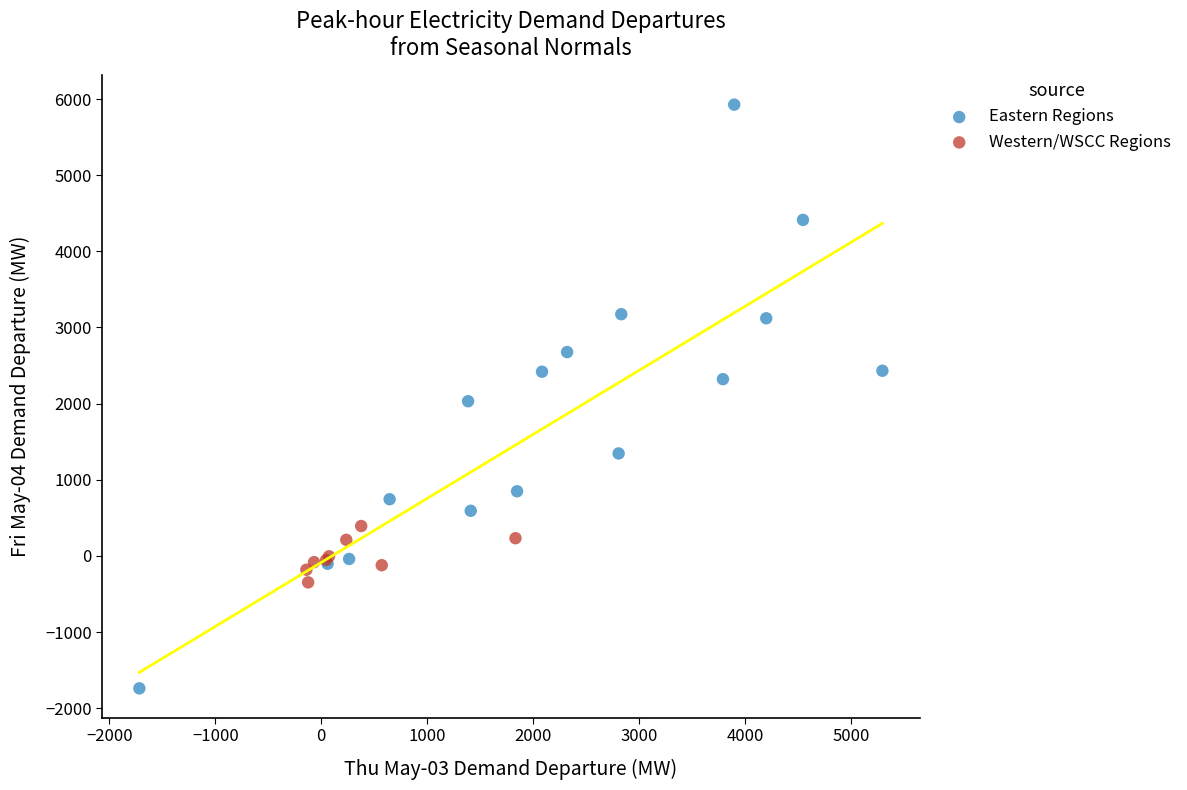

Which series has the largest Y range (max minus min)?

Eastern Regions